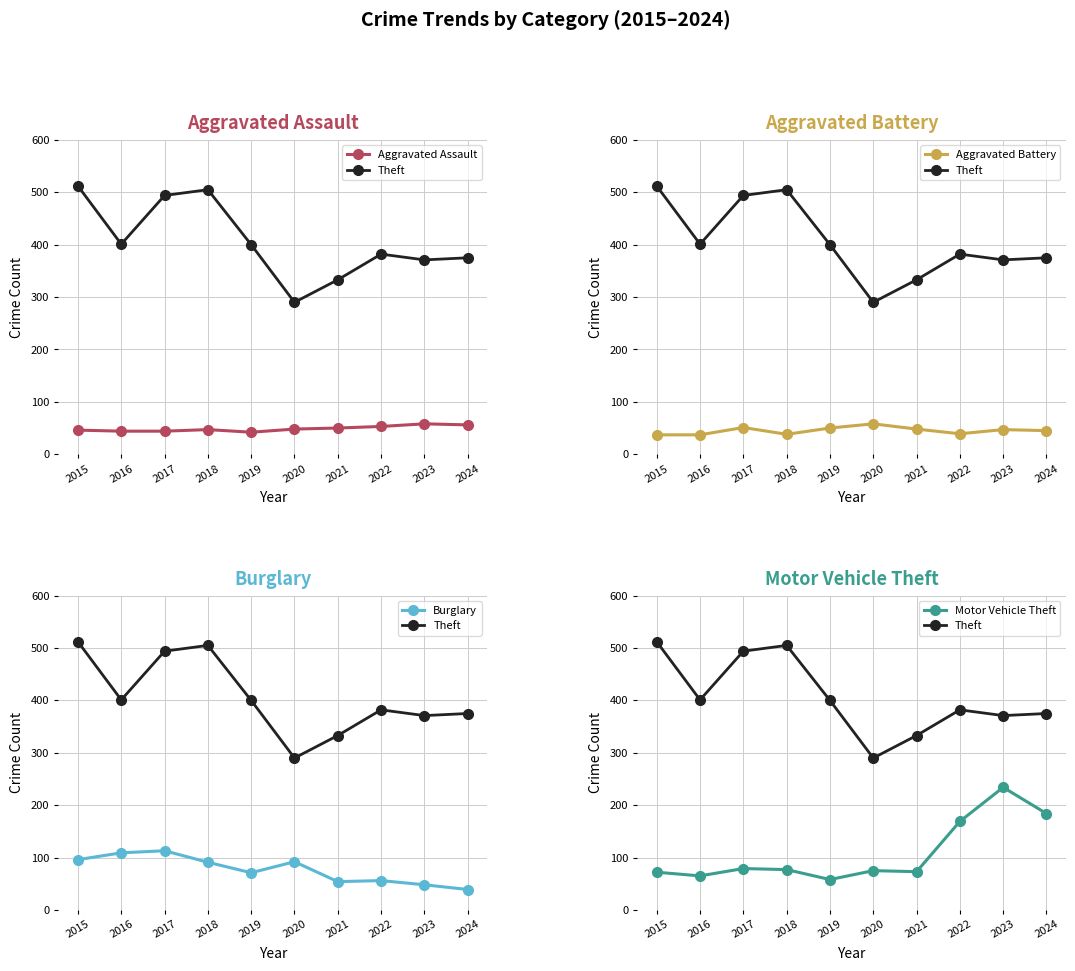

Reading right to left, list all the values displayed in this chart.

Aggravated Assault: 2024=56	2023=58	2022=53	2021=50	2020=48	2019=42	2018=47	2017=44	2016=44	2015=46
Theft: 2024=375	2023=371	2022=382	2021=333	2020=290	2019=400	2018=505	2017=494	2016=401	2015=512
Aggravated Battery: 2024=45	2023=47	2022=39	2021=48	2020=58	2019=50	2018=38	2017=51	2016=37	2015=37
Burglary: 2024=39	2023=48	2022=56	2021=54	2020=92	2019=71	2018=91	2017=113	2016=109	2015=96
Motor Vehicle Theft: 2024=184	2023=234	2022=169	2021=73	2020=75	2019=58	2018=77	2017=79	2016=65	2015=72